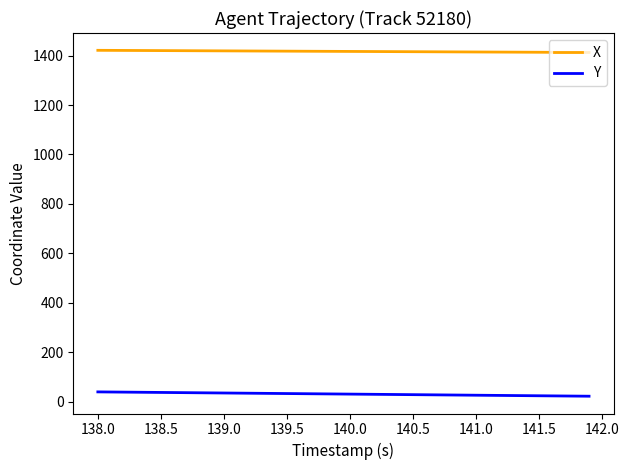

What is the greatest value displayed?

1421.5